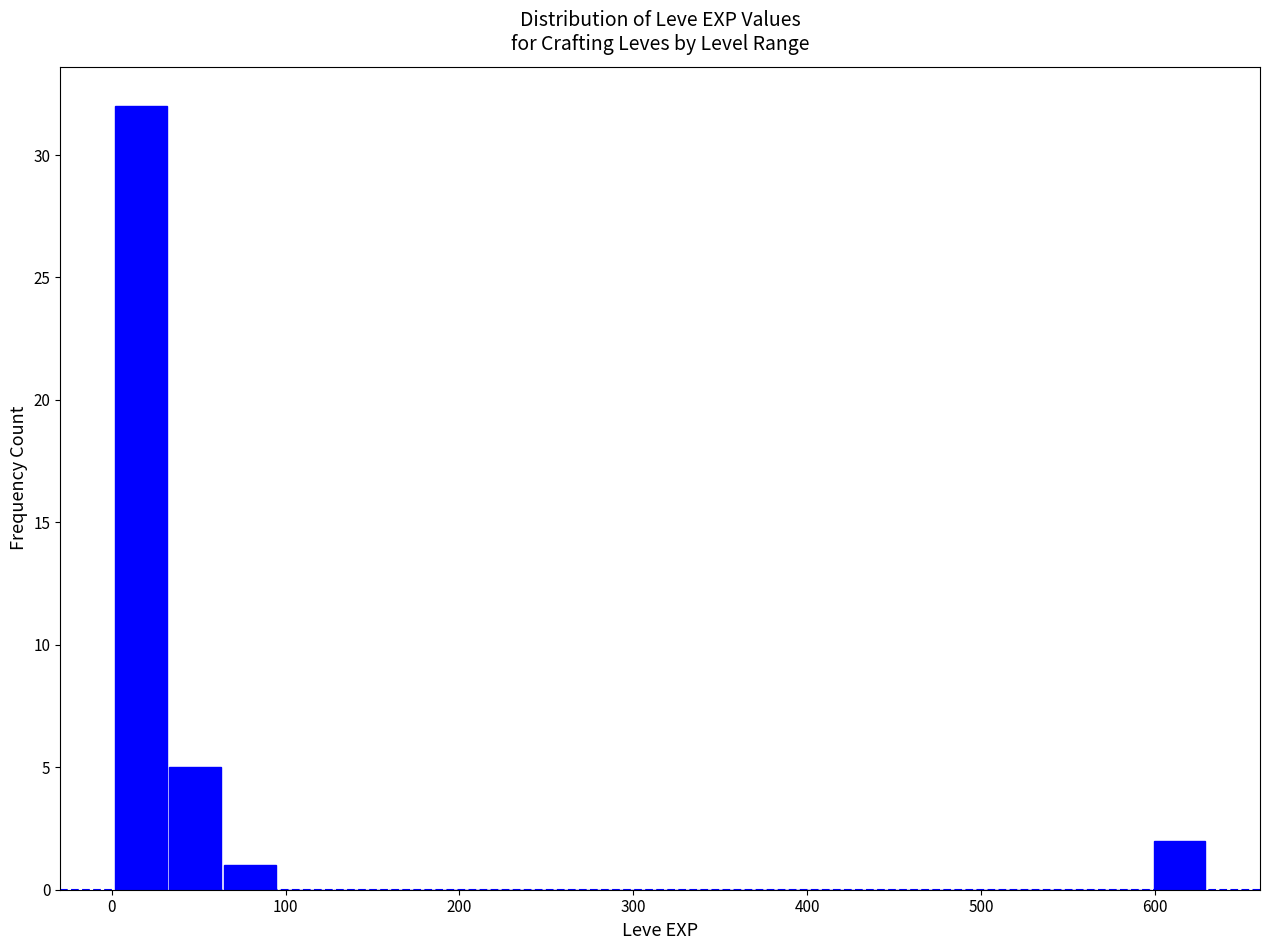

Read against the x-axis, roughly where is the centre of the tallest bar?

20